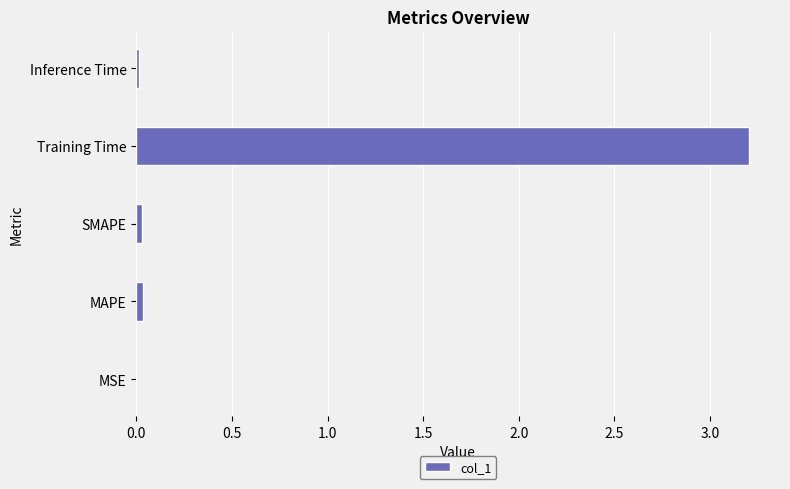

The chart shows a value of 0.0 at MAPE. True or false?

True